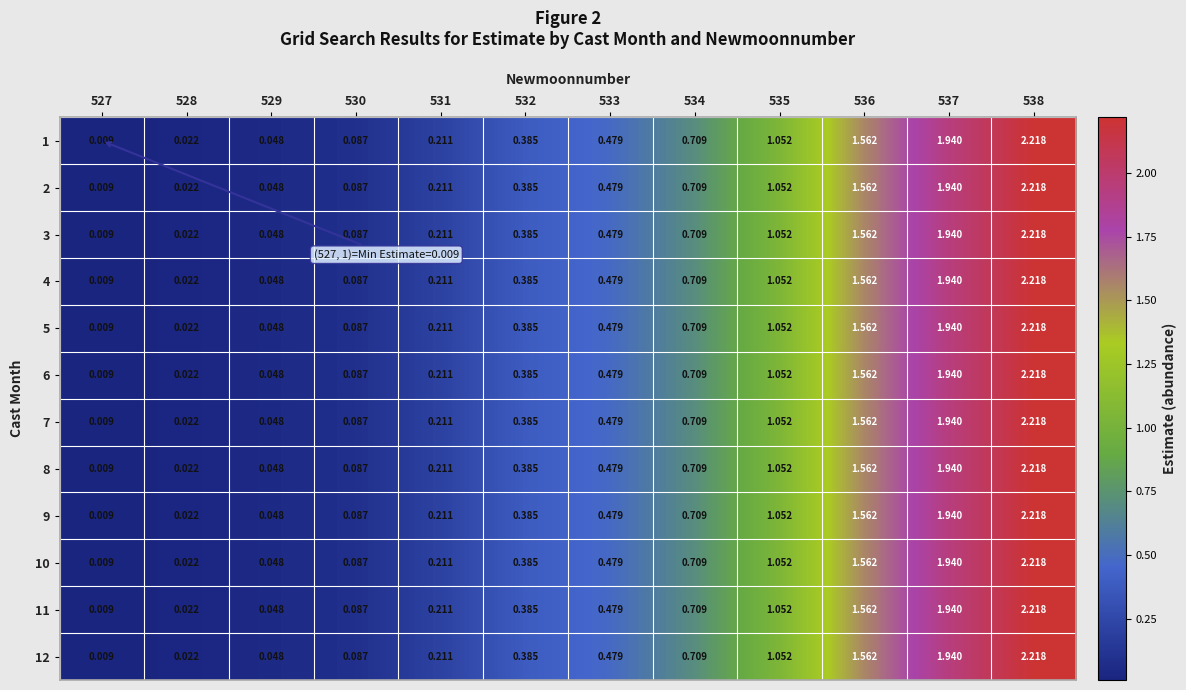

What is the total value across all series at 532?

4.6